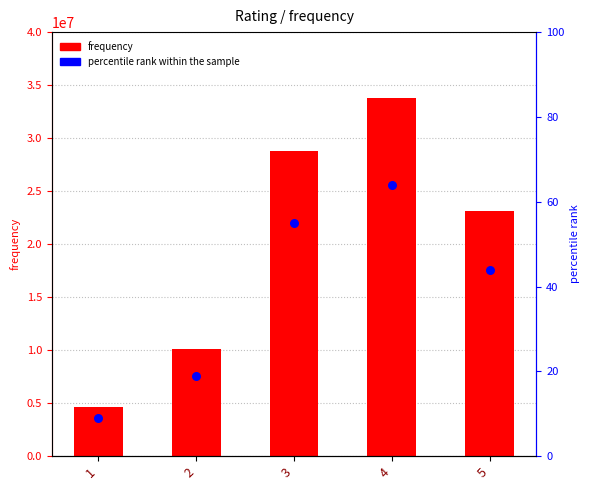

Which series has the widest spread of Y values?

frequency